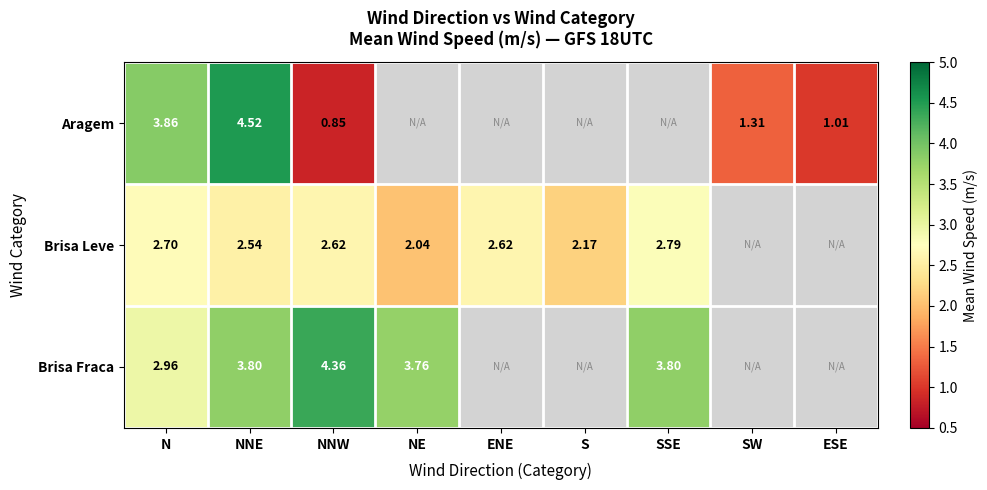

Is the value of Brisa Leve at NE greater than the value of Aragem at NNW?

Yes